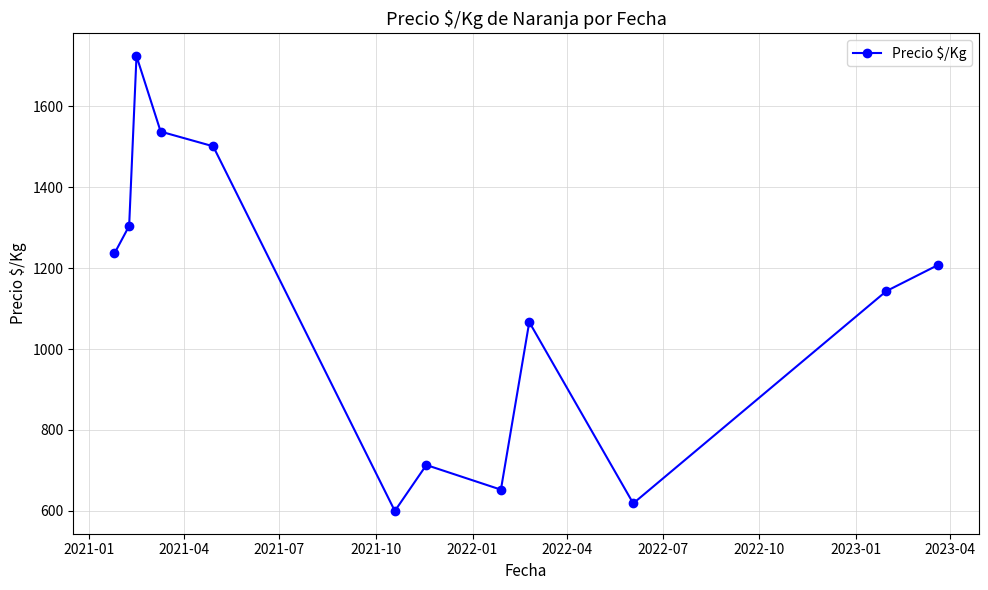

What is the value of the 10th point from the left?

618.8